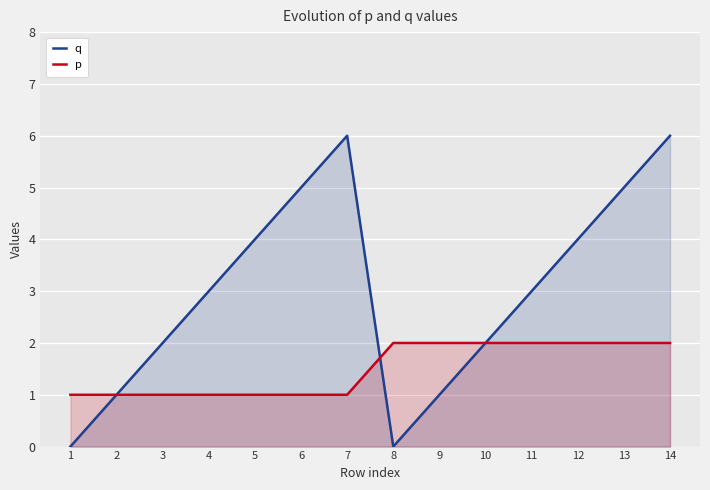

Reading left to right, list all the values displayed in this chart.

q: 1=0	2=1	3=2	4=3	5=4	6=5	7=6	8=0	9=1	10=2	11=3	12=4	13=5	14=6
p: 1=1	2=1	3=1	4=1	5=1	6=1	7=1	8=2	9=2	10=2	11=2	12=2	13=2	14=2